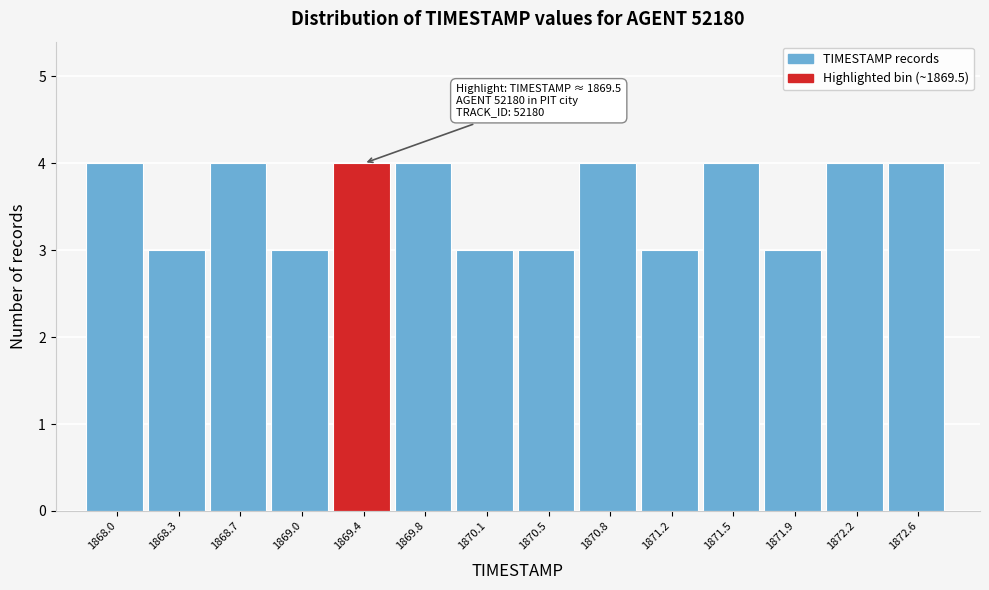

Reading left to right, extract all data points from this chart.

1868.0=4	1868.3=3	1868.7=4	1869.0=3	1869.4=4	1869.8=4	1870.1=3	1870.5=3	1870.8=4	1871.2=3	1871.5=4	1871.9=3	1872.2=4	1872.6=4